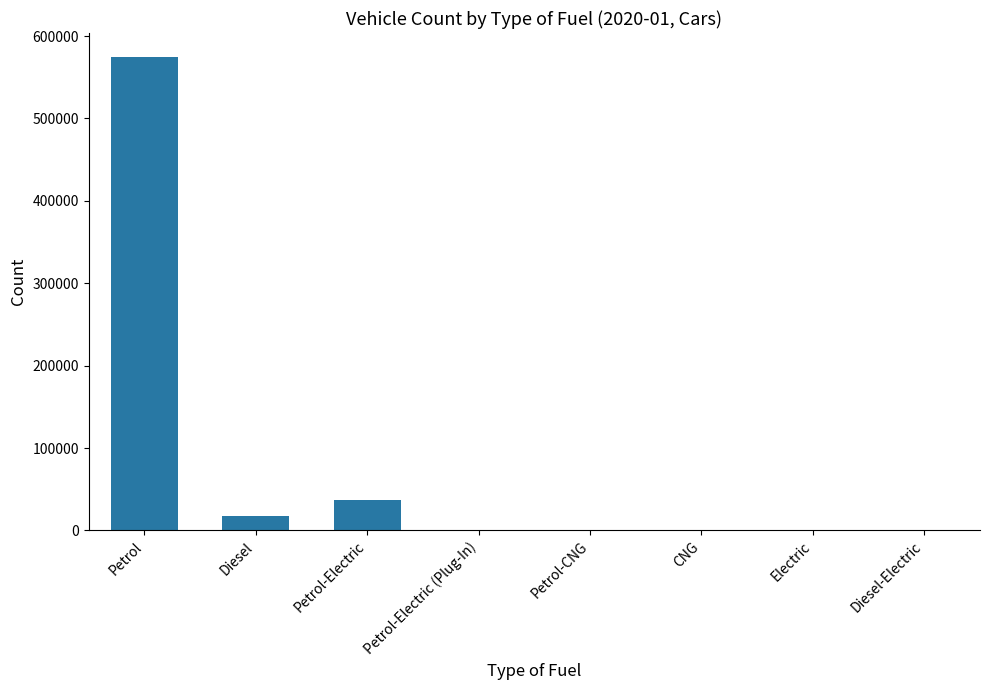

Are the bars horizontal?

No